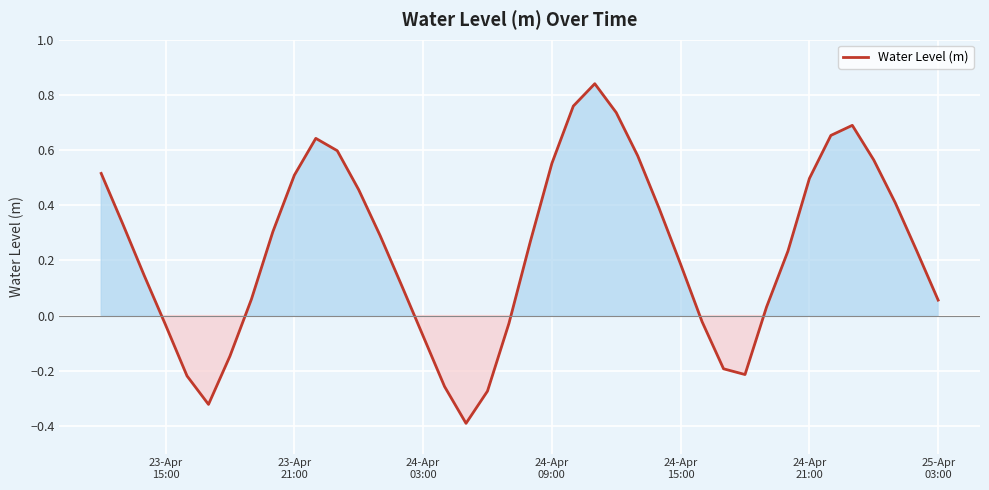

What is the smallest value displayed?

-0.4